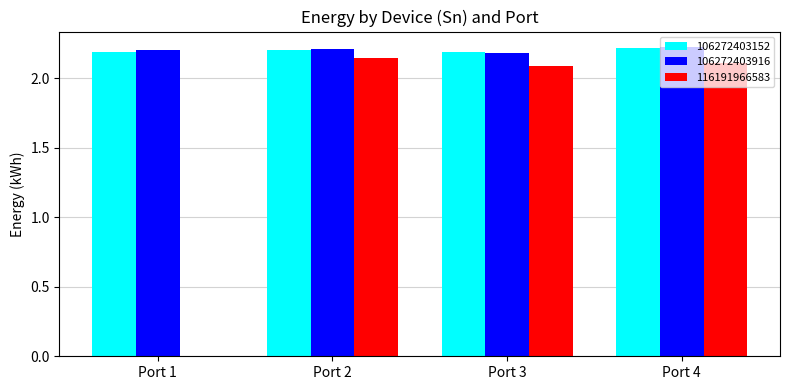

What is the sum of the 116191966583 values at Port 2 and Port 3?

4.2